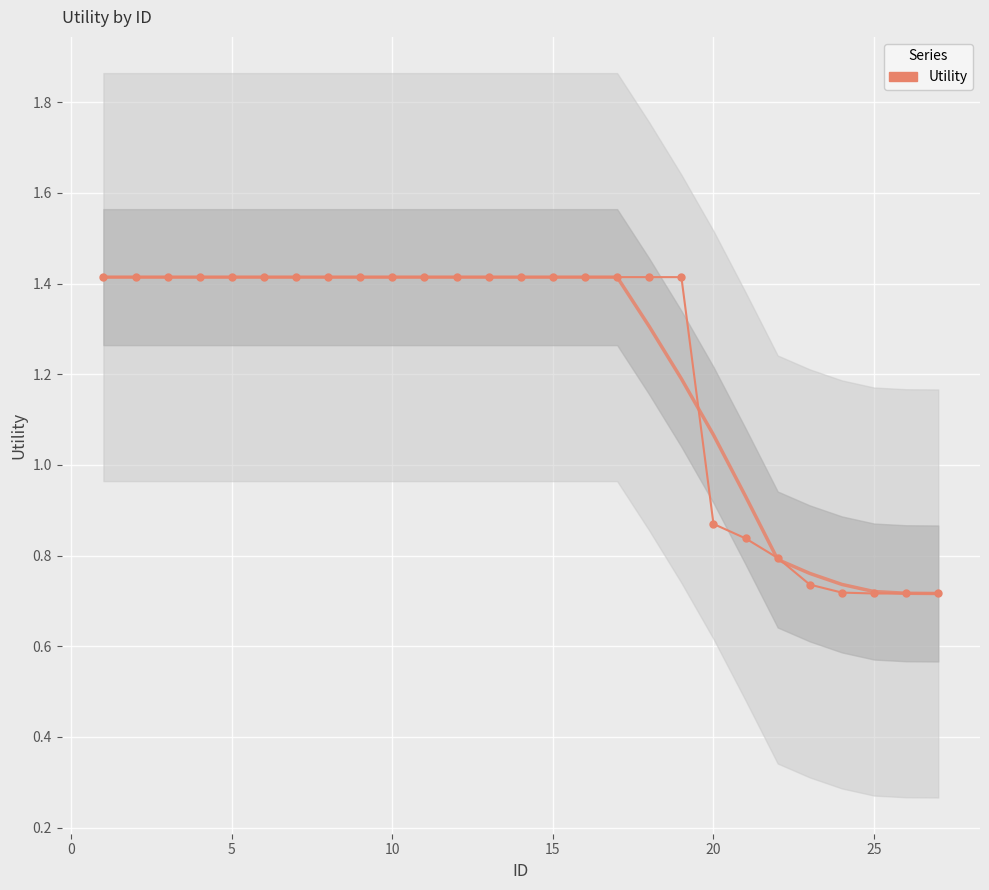

What is the difference between the second highest and minimum values?

0.7